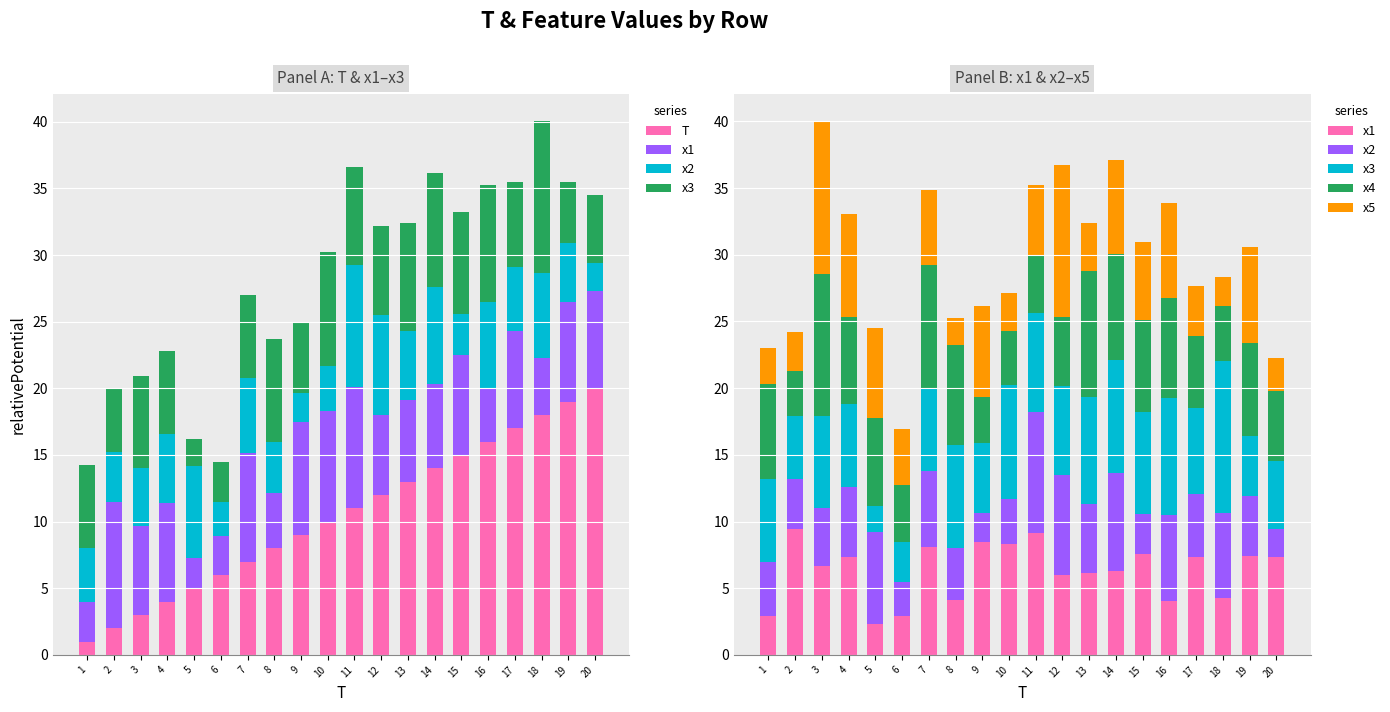

Is the value of x5 at 4 greater than the value of x1 at 20?

Yes